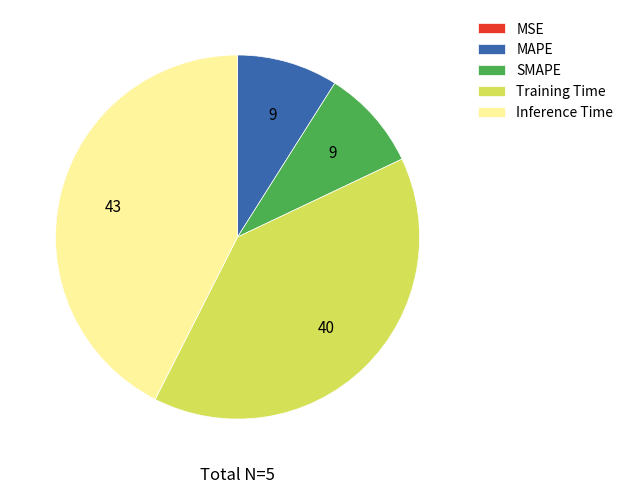

Is there a majority slice in this chart?

No